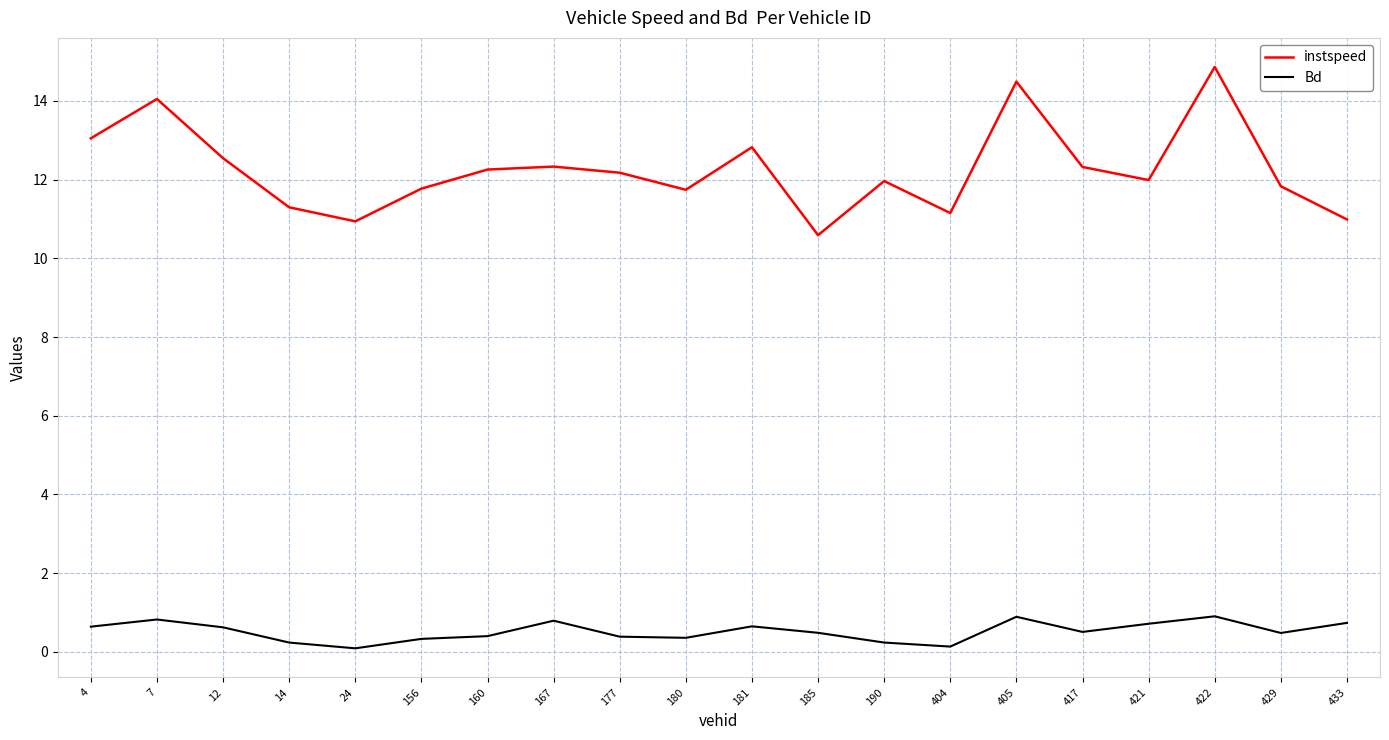

What is the greatest value displayed?

14.9